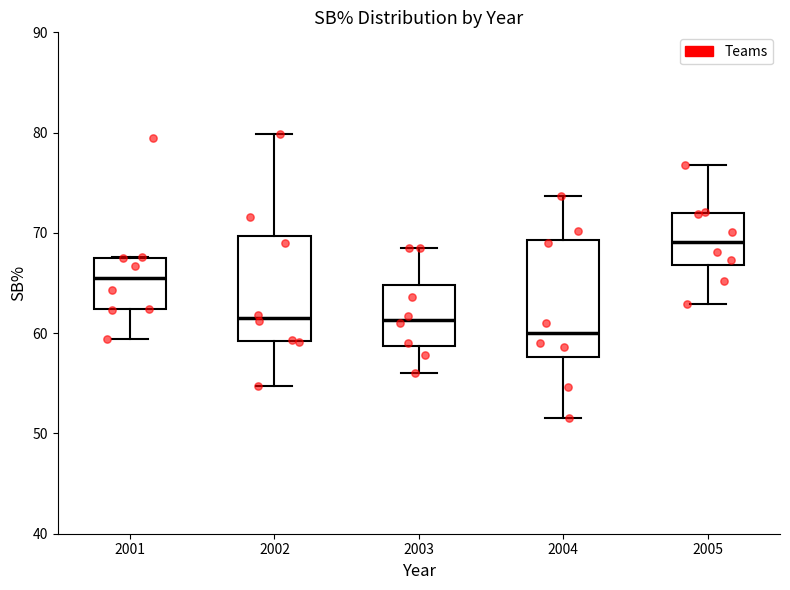

Which box's median line is the lowest?

2004